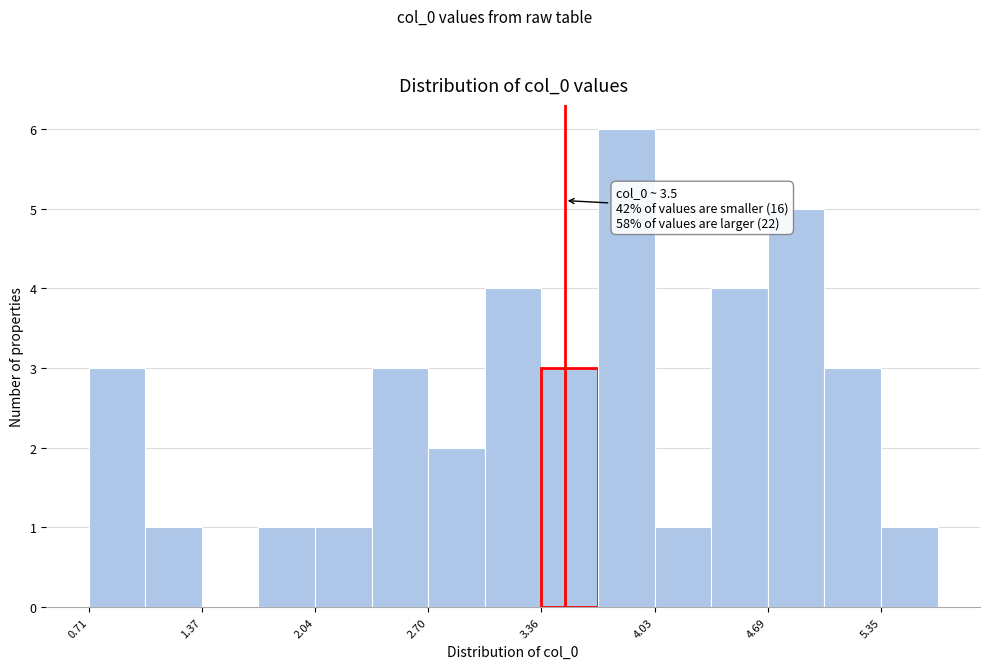

Read against the x-axis, roughly where is the centre of the tallest bar?

3.9